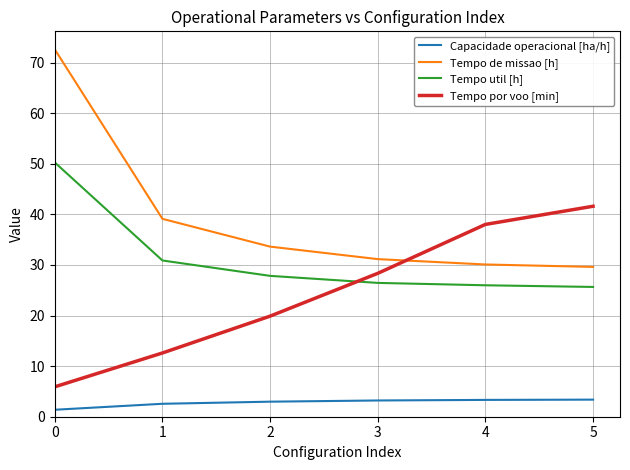

Rank the series at 3 from highest to lowest value.

Tempo de missao [h], Tempo por voo [min], Tempo util [h], Capacidade operacional [ha/h]